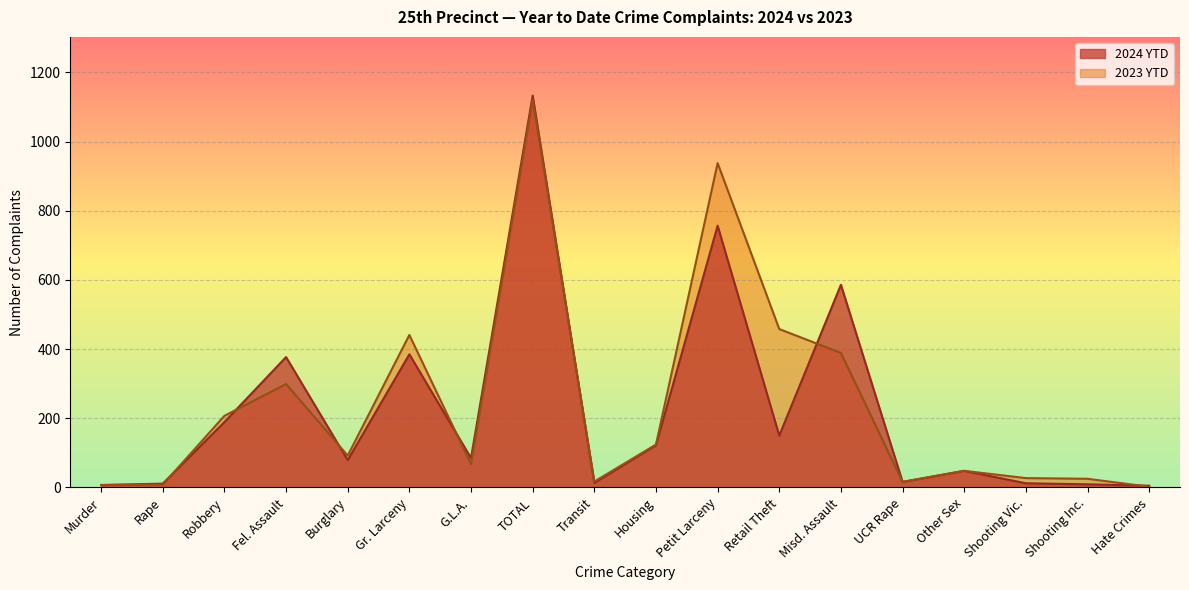

List the series in order of their peak value, highest first.

2024 YTD, 2023 YTD